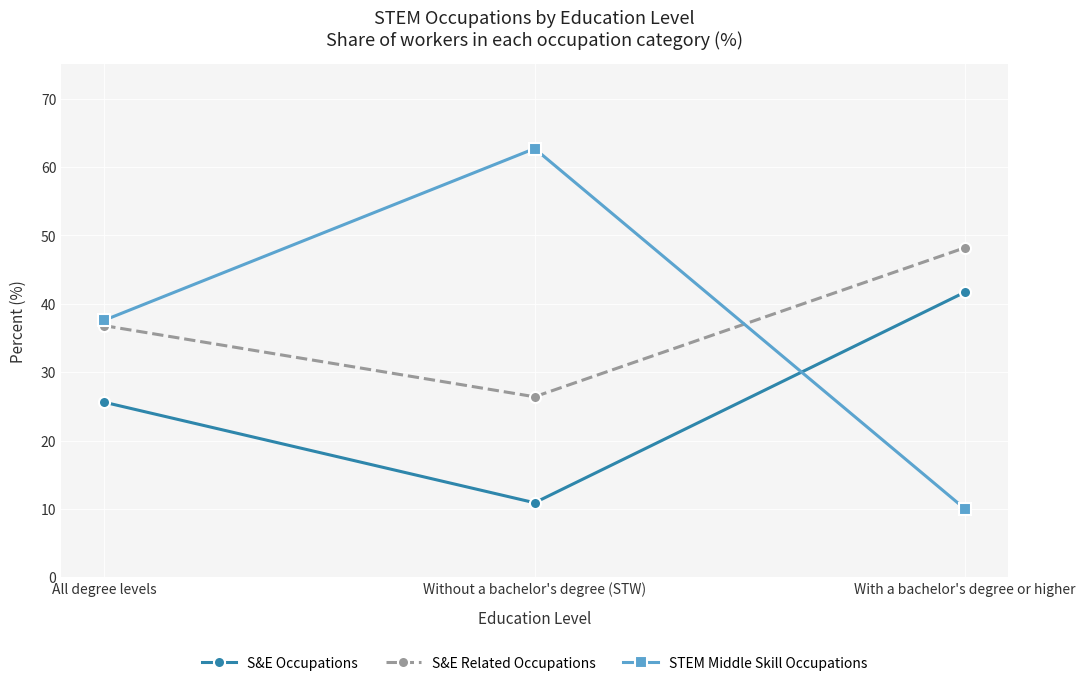

List the series in order of their peak value, lowest first.

S&E Occupations, S&E Related Occupations, STEM Middle Skill Occupations